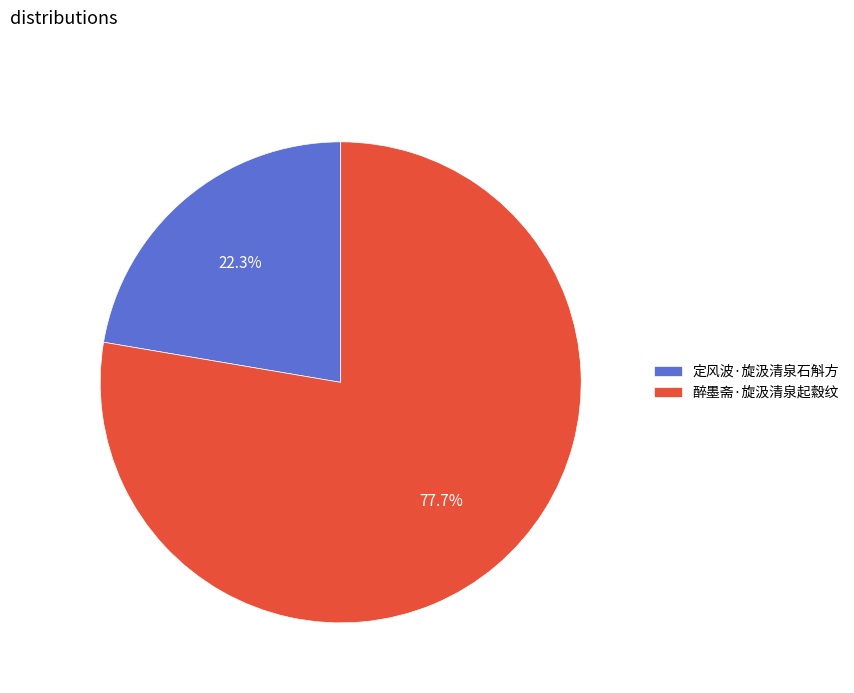

Rank the categories by value from lowest to highest.

定风波·旋汲清泉石斛方, 醉墨斋·旋汲清泉起縠纹